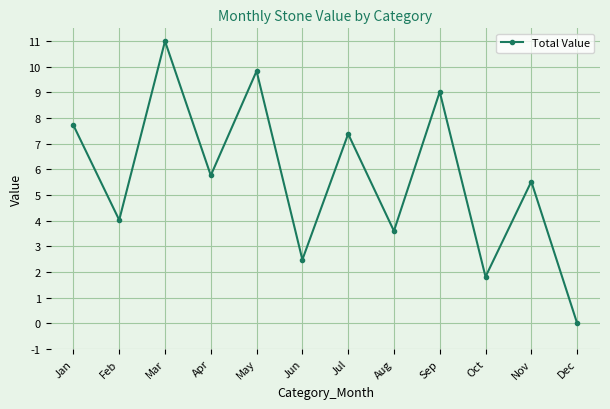

Rank the categories by value from highest to lowest.

Mar, May, Sep, Jan, Jul, Apr, Nov, Feb, Aug, Jun, Oct, Dec